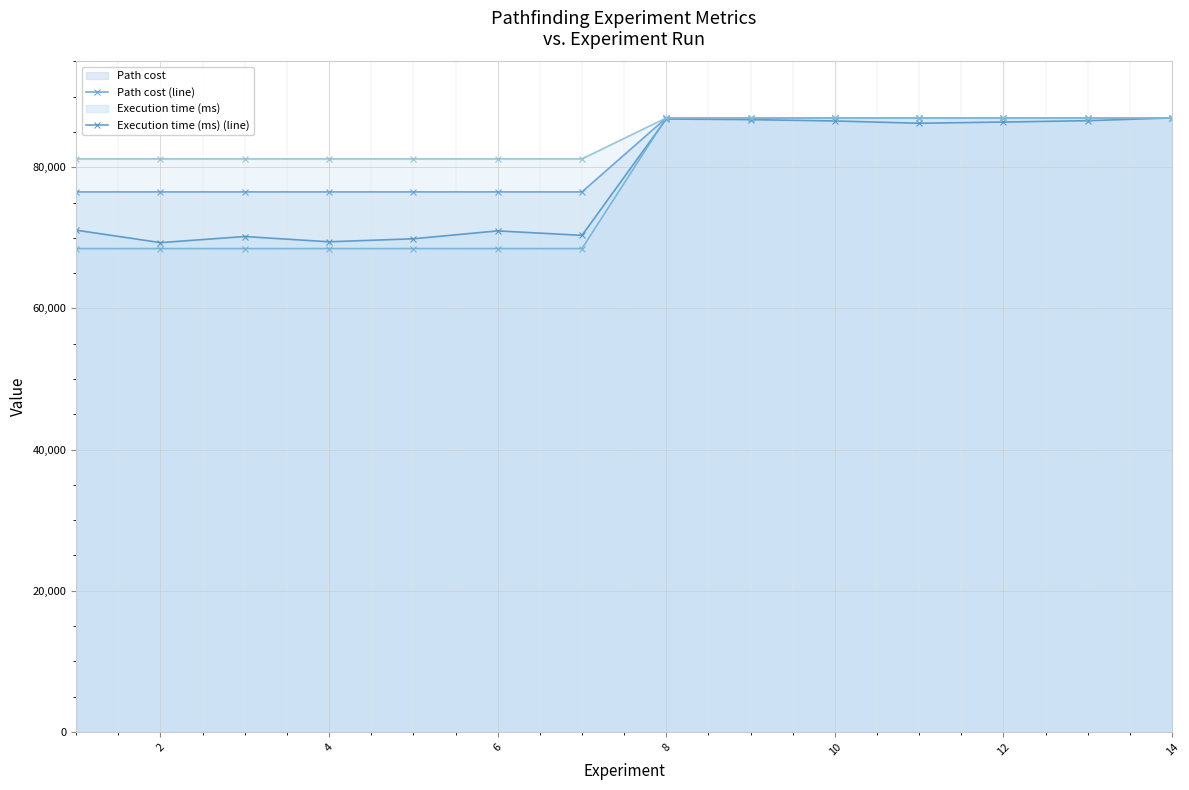

What is the maximum value shown in the chart?

87000.0